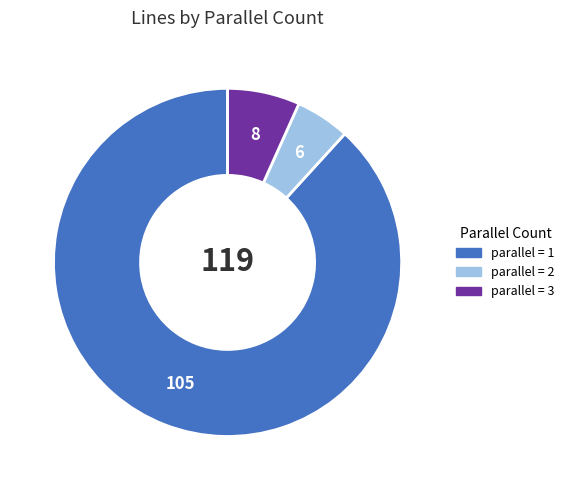

Rank the categories by value from highest to lowest.

parallel = 1, parallel = 3, parallel = 2